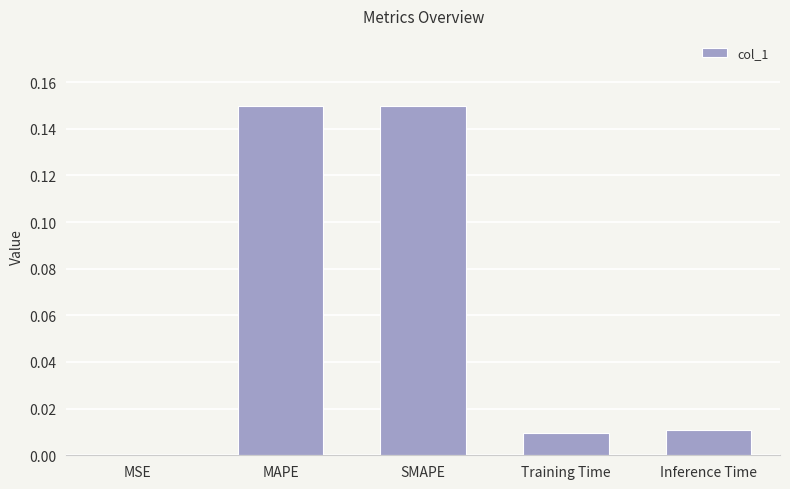

How many distinct data groups are displayed?

1